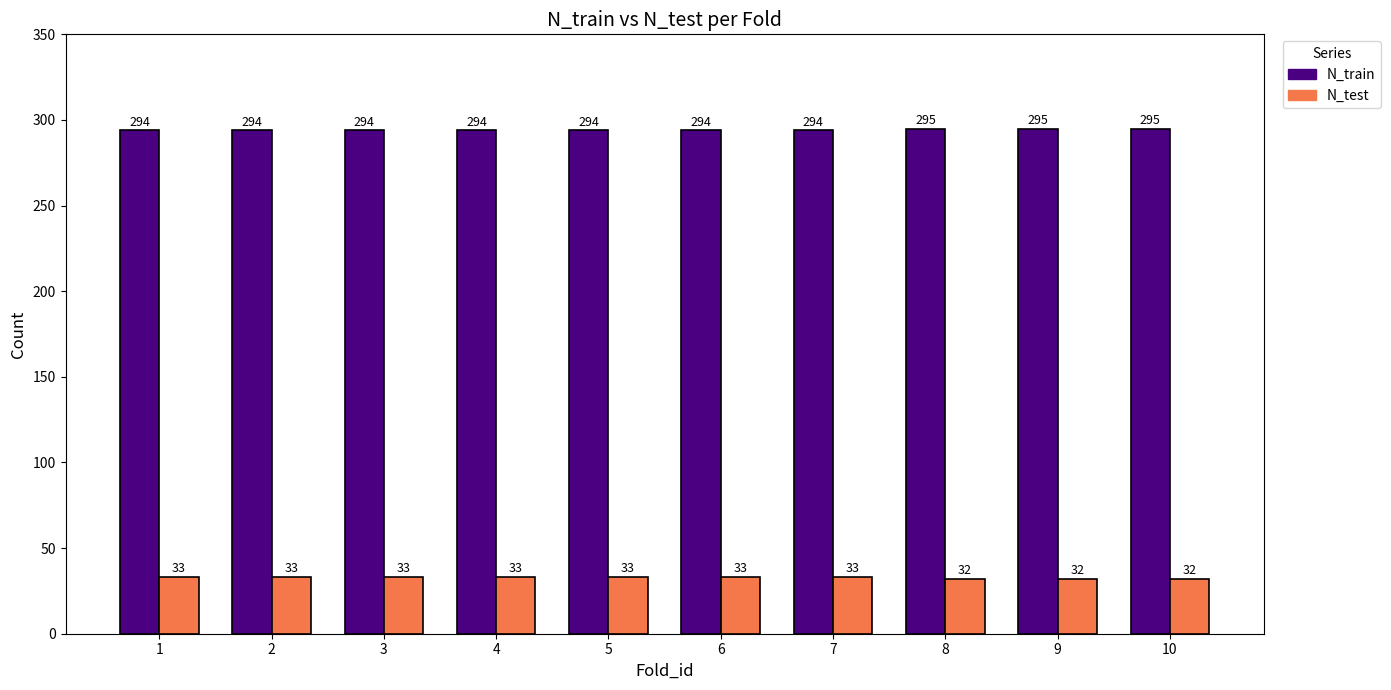

What is the sum of all N_train values?

2943